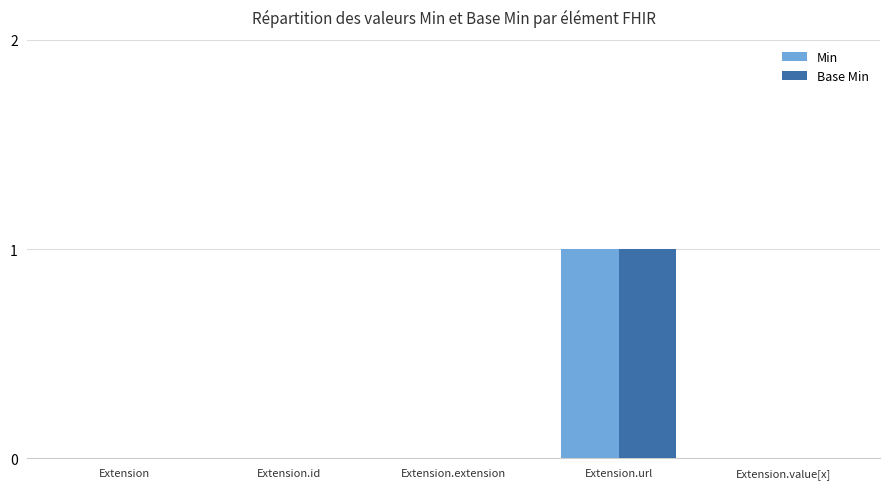

Reading left to right, extract all data points from this chart.

Min: 0	0	0	1	0
Base Min: 0	0	0	1	0